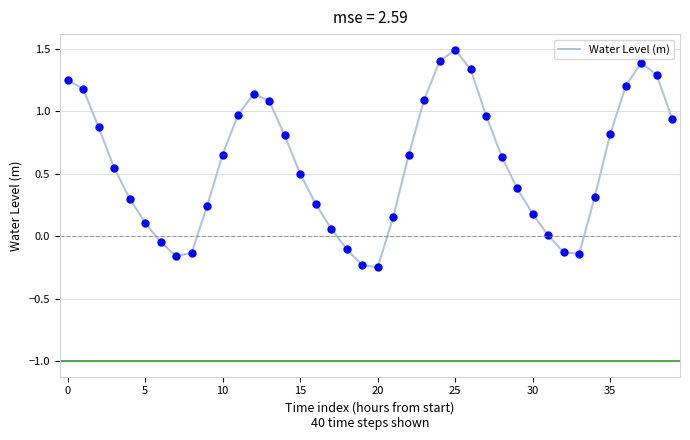

What is the greatest value displayed?

1.5